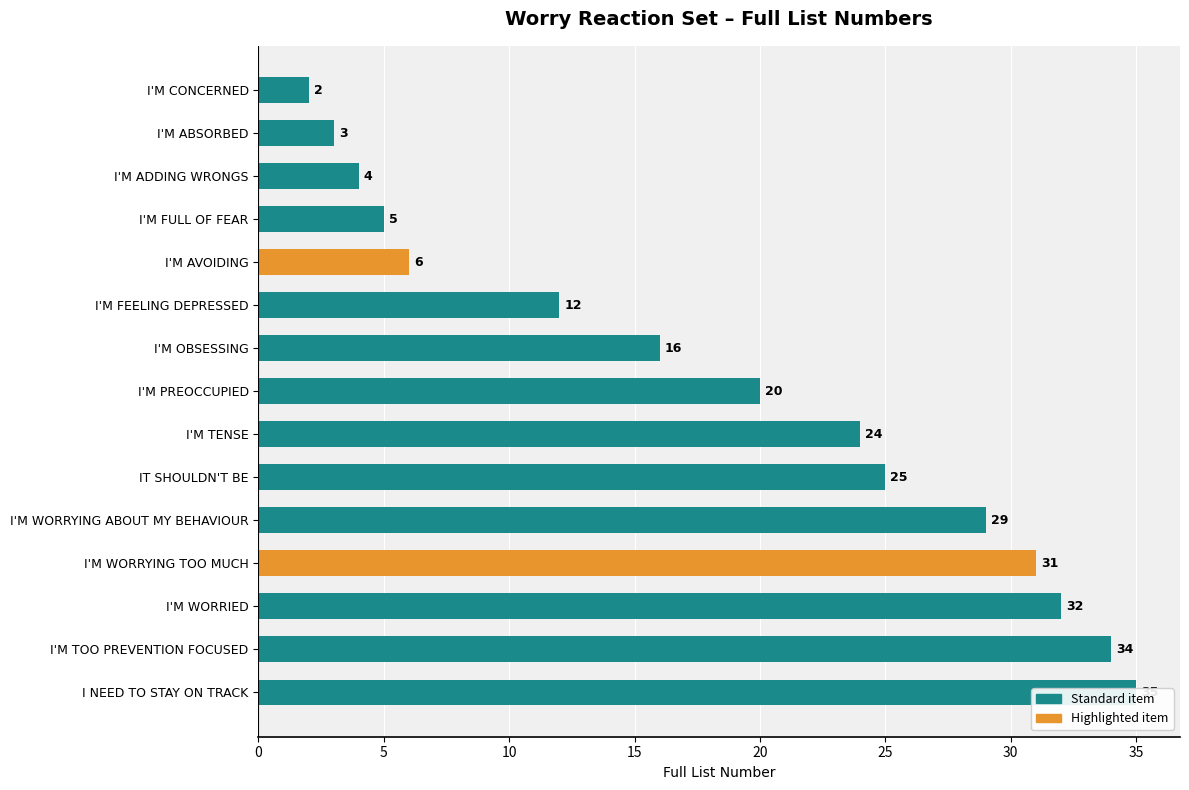

How many distinct data groups are displayed?

1